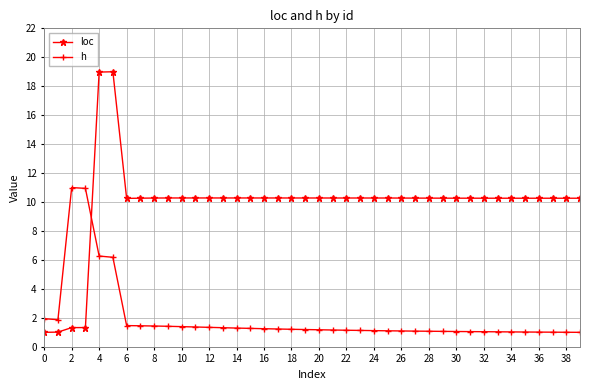

What is the average value of the h series?

2.0